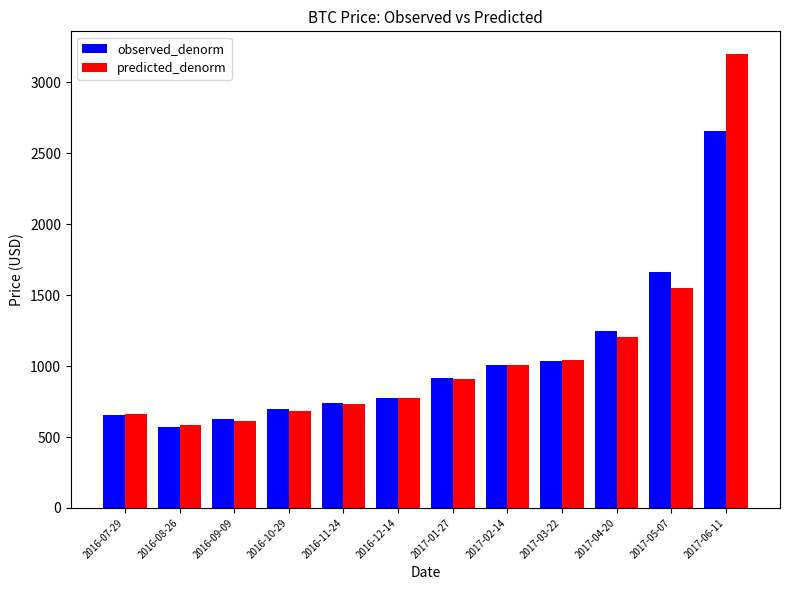

What is the difference between the second highest and minimum values in the predicted_denorm series?

969.7